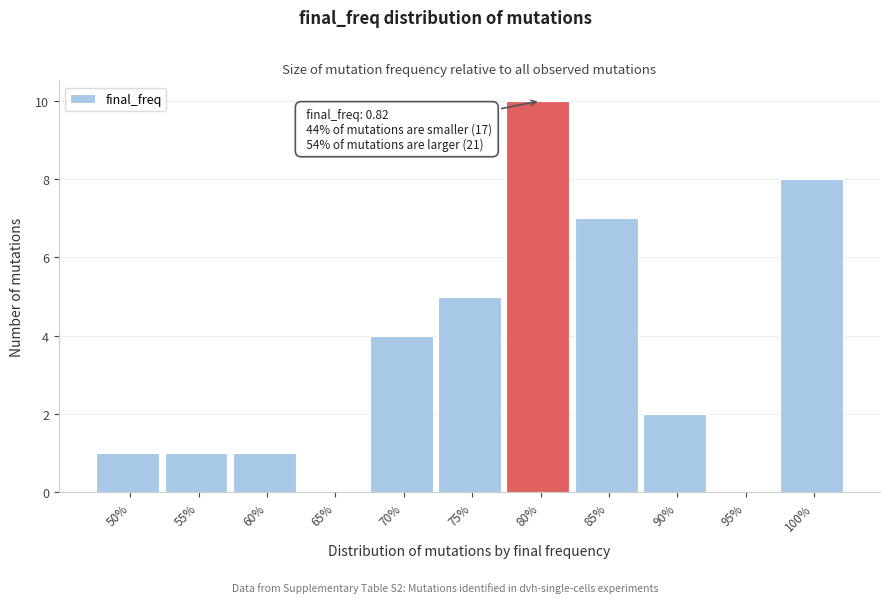

Reading left to right, list all the values displayed in this chart.

50%=1	55%=1	60%=1	65%=0	70%=4	75%=5	80%=10	85%=7	90%=2	95%=0	100%=8